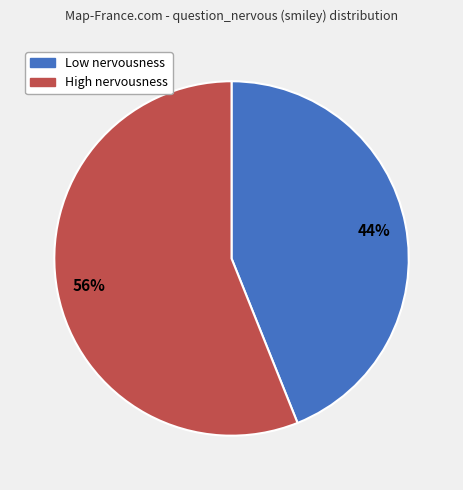

Is there a majority slice in this chart?

Yes